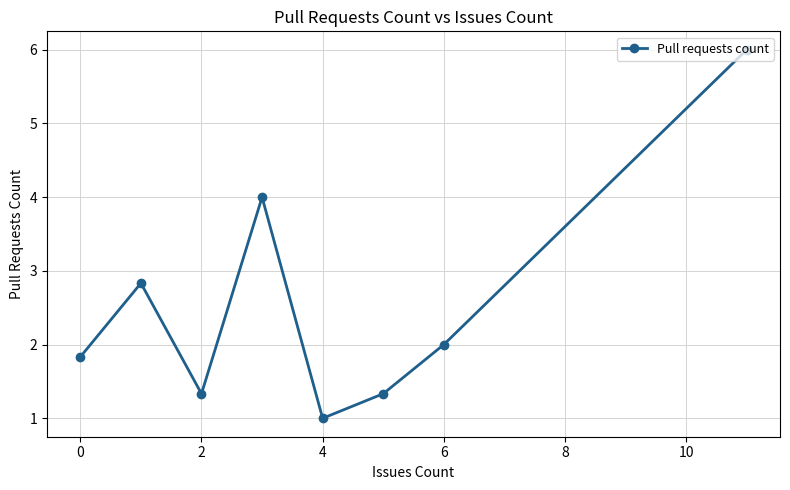

What is the minimum value shown in the chart?

1.0